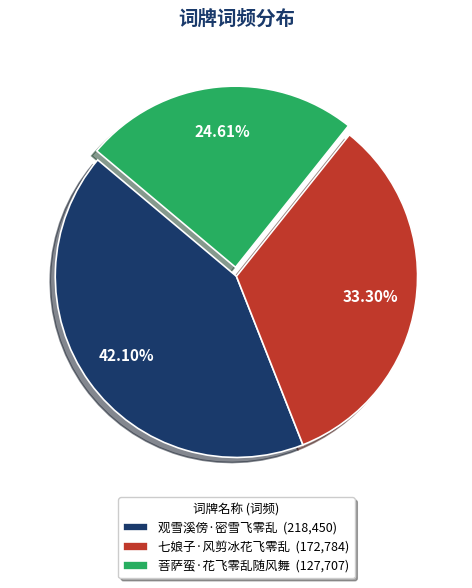

What percentage is the 菩萨蛮·花飞零乱随风舞 slice, to the nearest percent?

25%